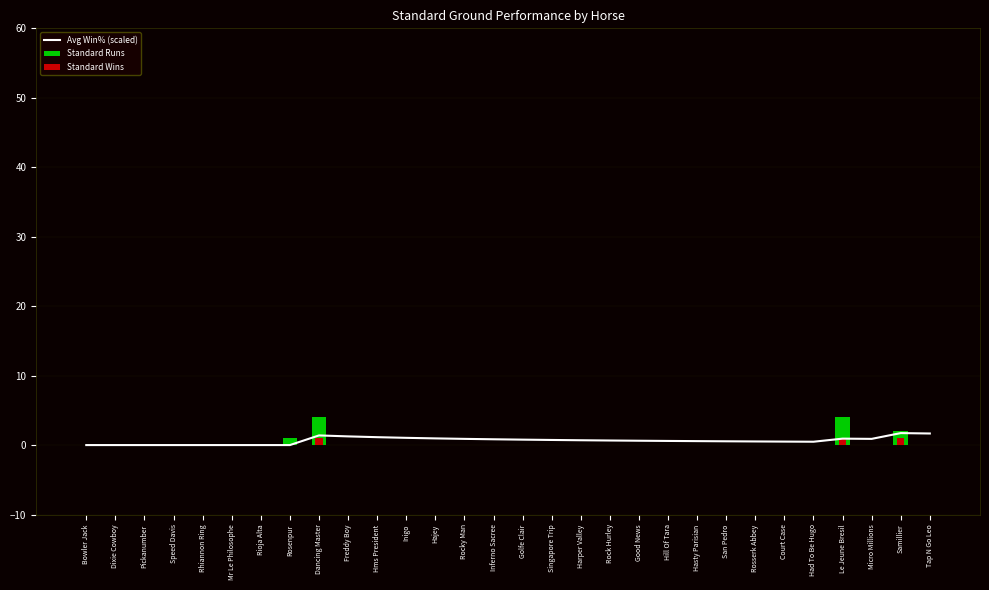

At how many categories does at least one series exceed 1?

7